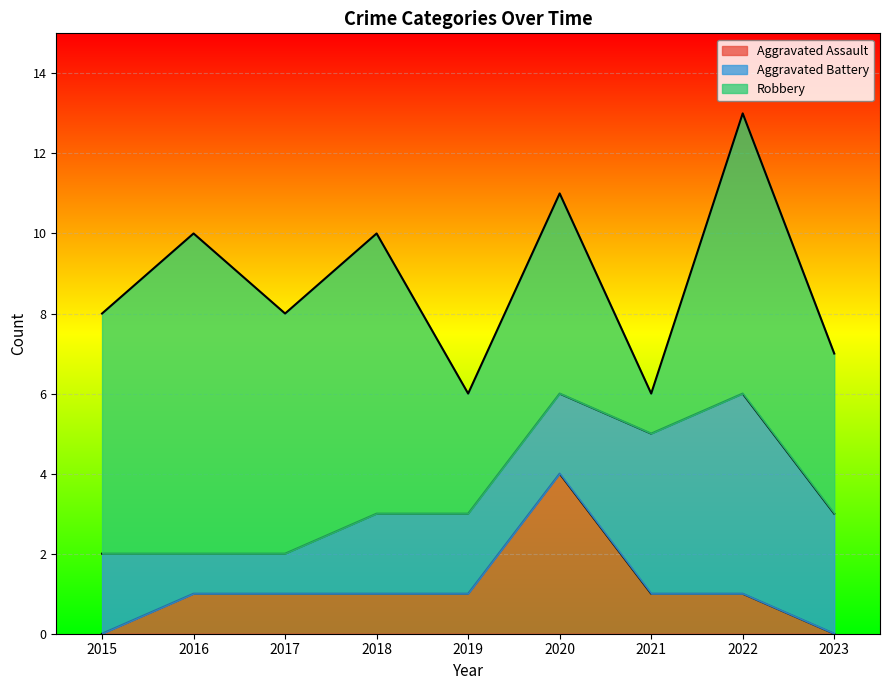

True or false: Robbery has a value of 7 at 2022.

True